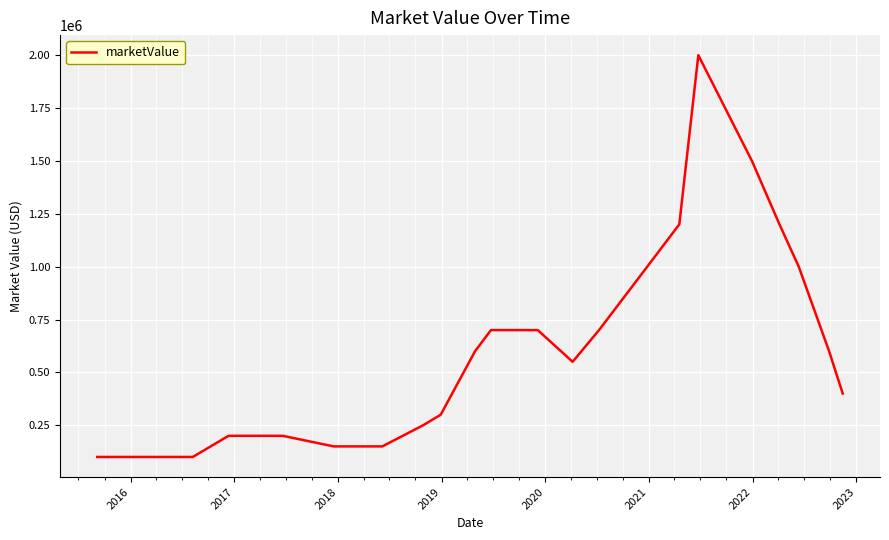

What is the greatest value displayed?

2000000